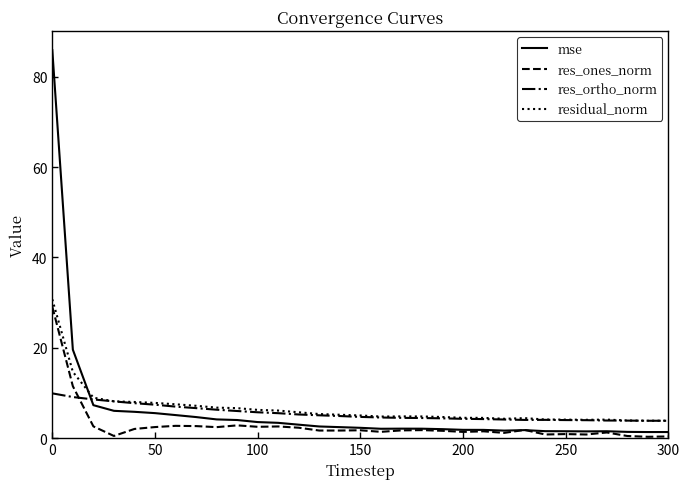

Rank the series by their maximum value, from highest to lowest.

mse, residual_norm, res_ones_norm, res_ortho_norm